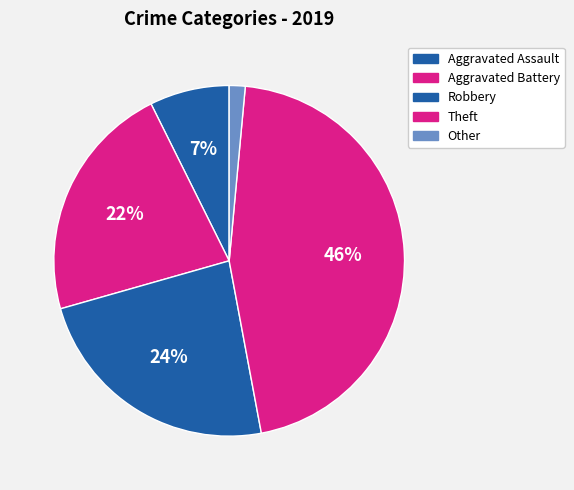

How much of the chart is everything except Other?

98.5%